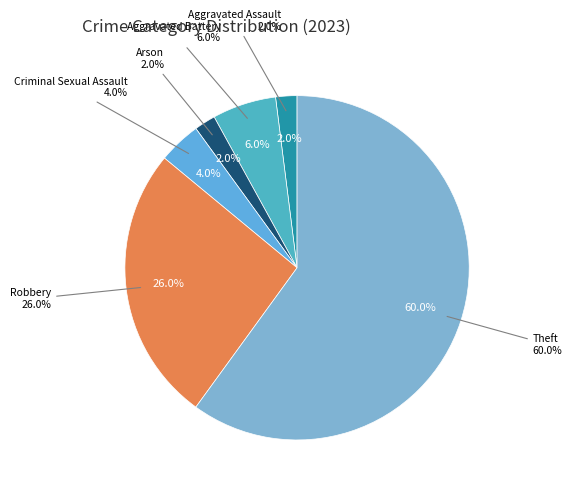

To the nearest percent, what percentage of the pie is Criminal Sexual Assault?

4%